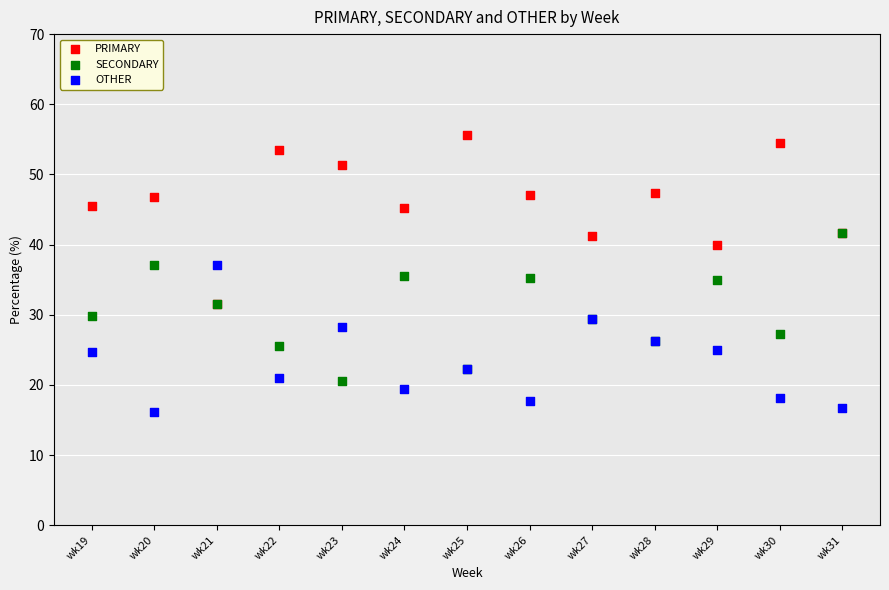

What are all the series names shown in the legend?

PRIMARY, SECONDARY, OTHER